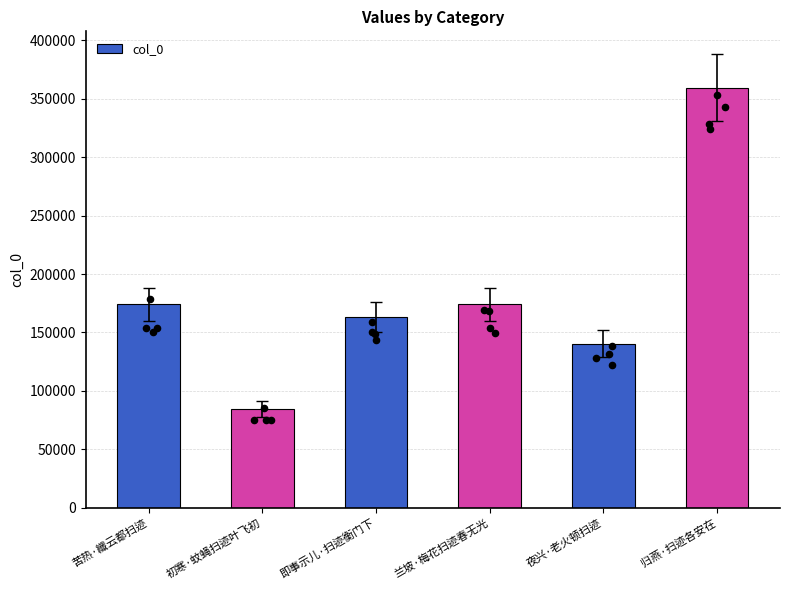

Between 初寒·蚊蝇扫迹叶飞初 and 归燕·扫迹各安在, which is larger?

归燕·扫迹各安在